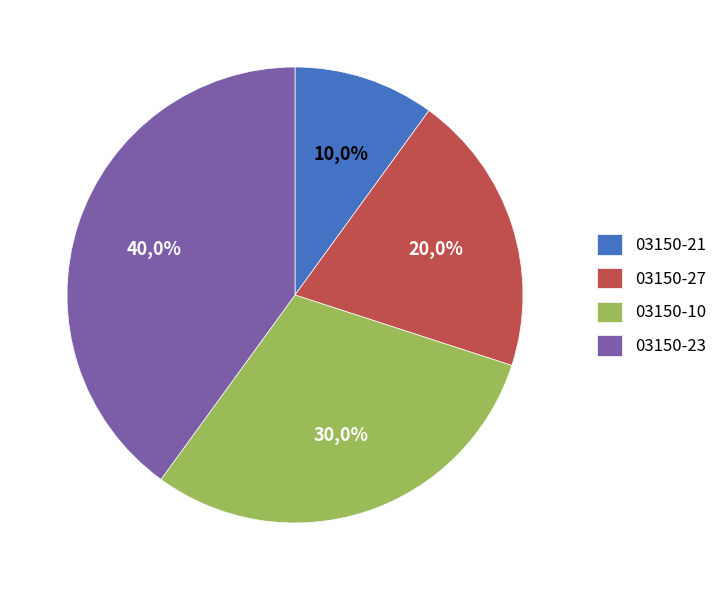

To the nearest percent, what is the difference between the 03150-23 and 03150-27 slice percentages?

20%